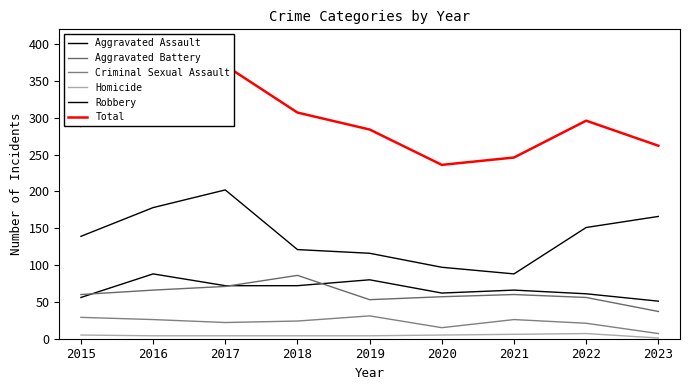

What is the value of the Total point at the 8th from the left?

296